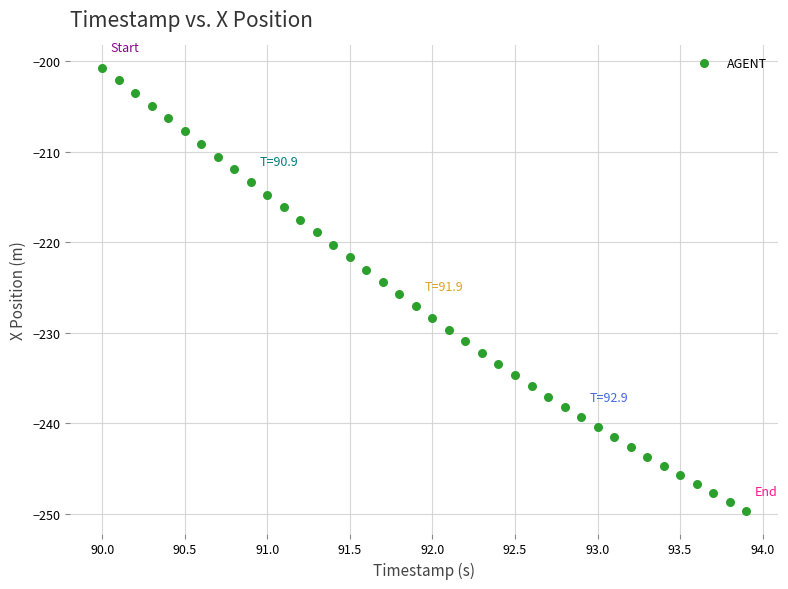

What is the range of Y values (max minus min)?

49.0